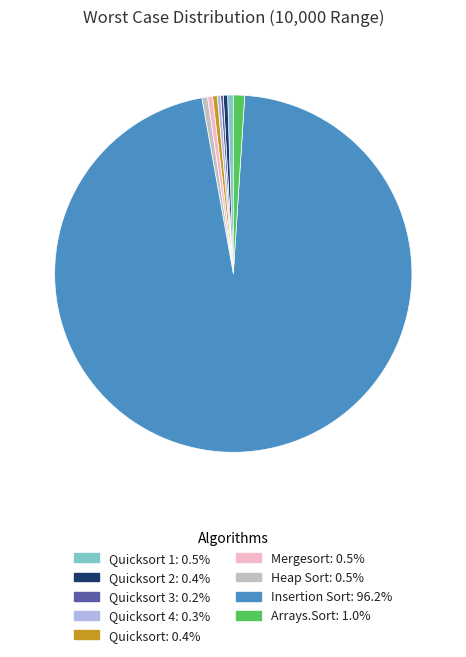

Is there a majority slice in this chart?

Yes